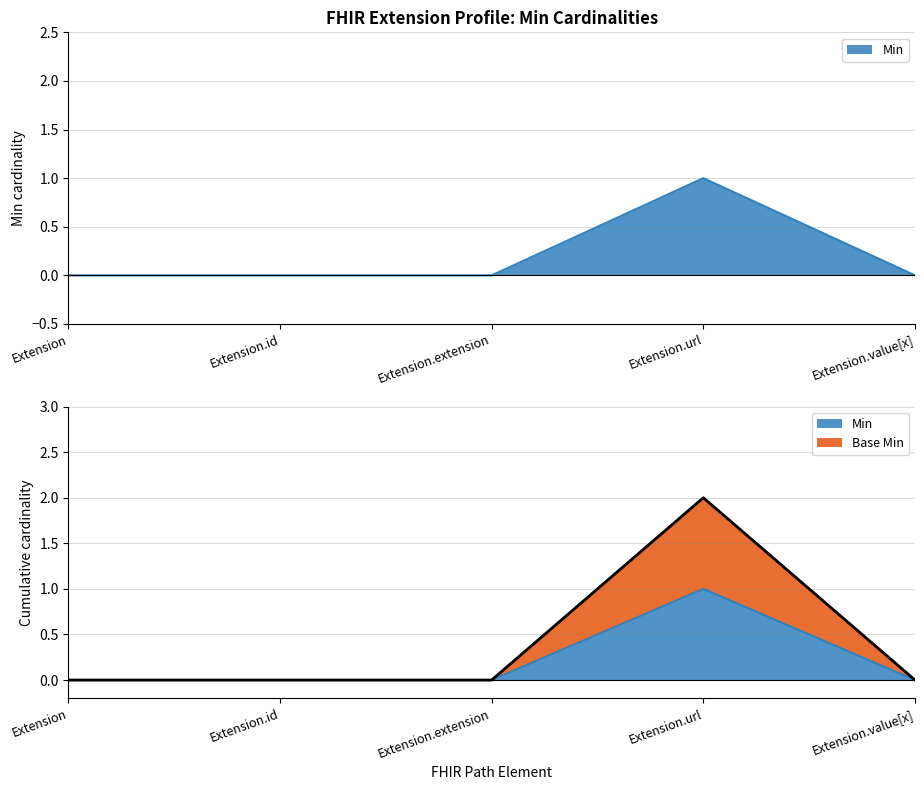

Which has a higher value, Extension.id or Extension.url?

Extension.url